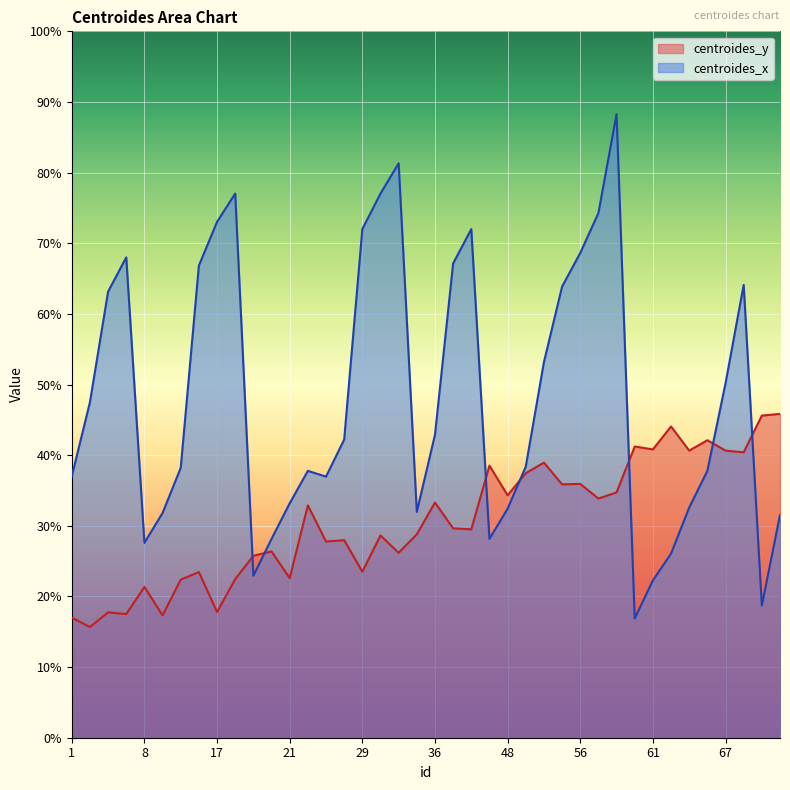

What is the average value of the centroides_y series?

30.7